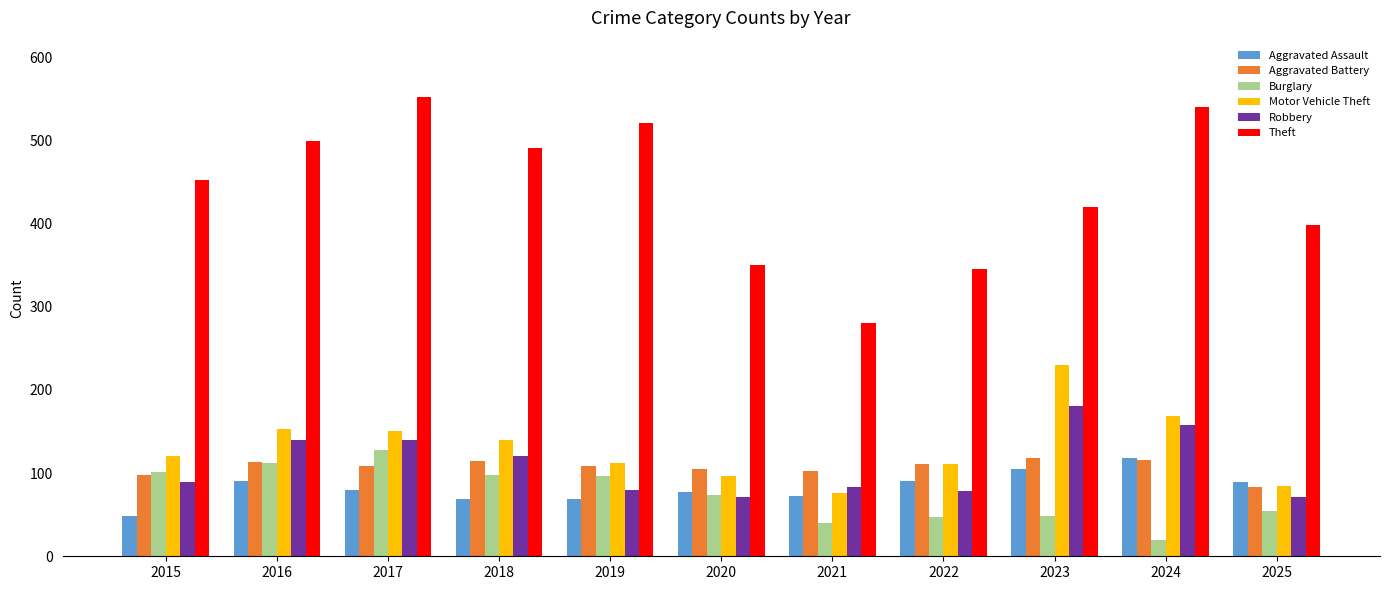

True or false: Burglary has a value of 98 at 2018.

True